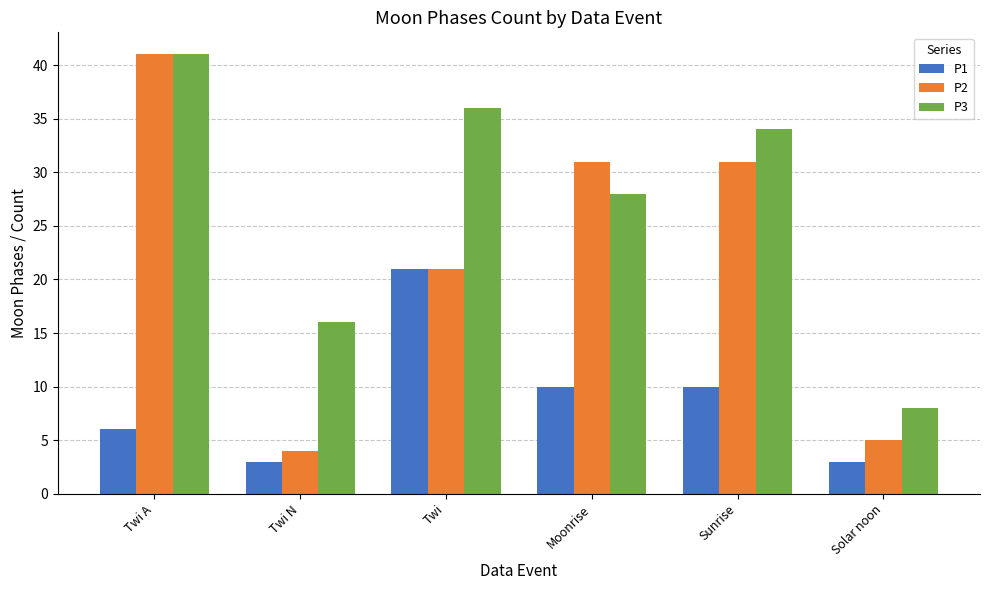

What is the difference between the maximum and second lowest values in the P2 series?

36